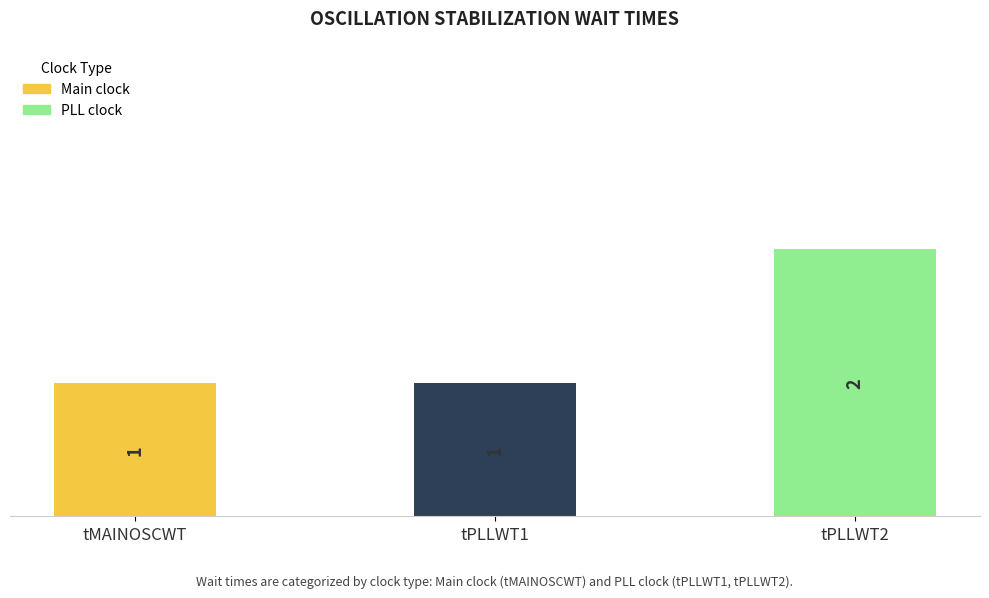

Reading left to right, what are all the values shown in this chart?

1	1	2